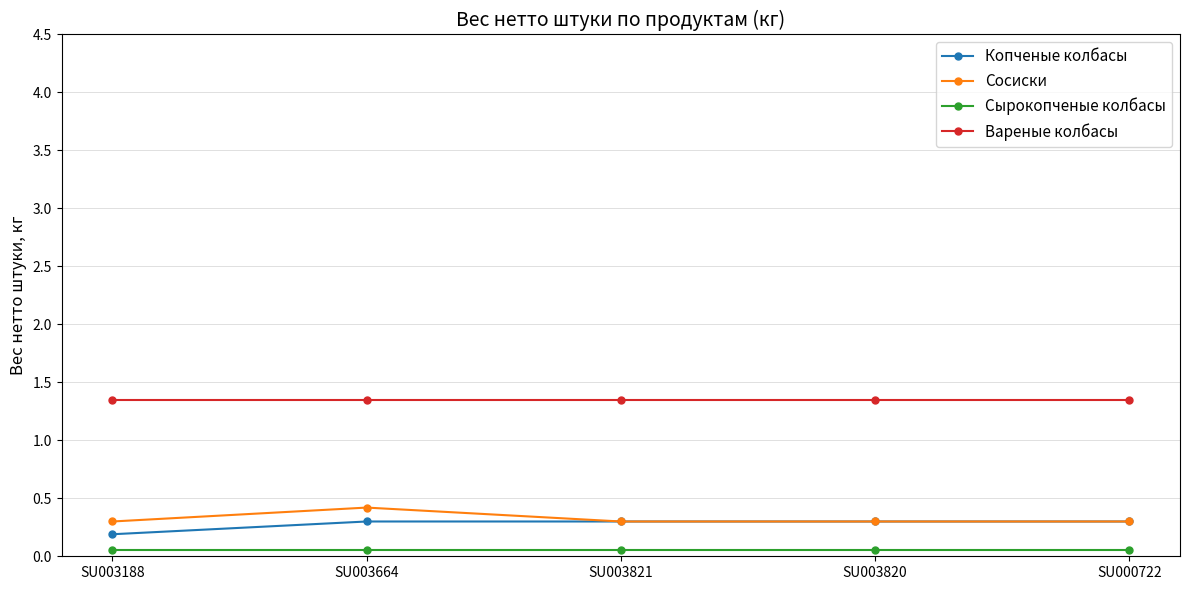

Which series has the largest total across all categories?

Вареные колбасы